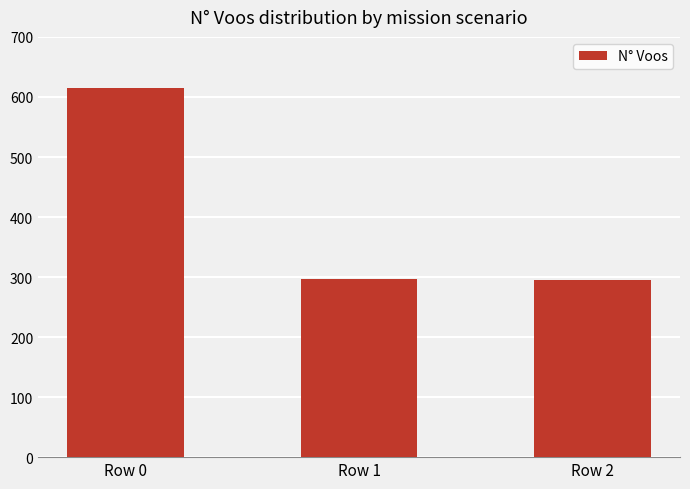

Is it true that the value at Row 0 is 405?

False